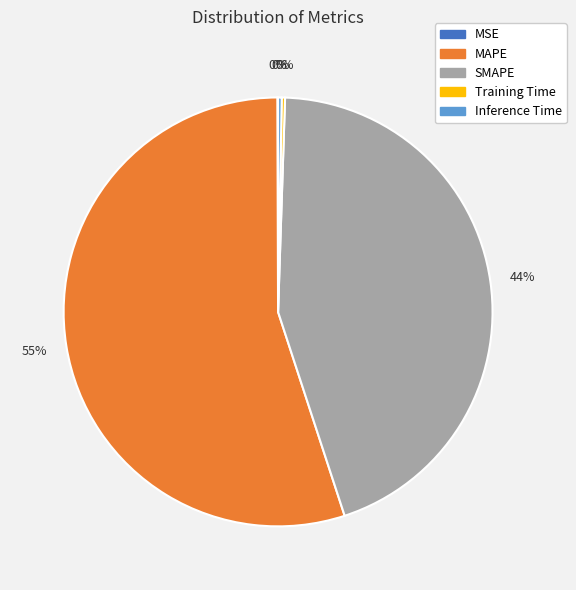

Which category accounts for the majority?

MAPE